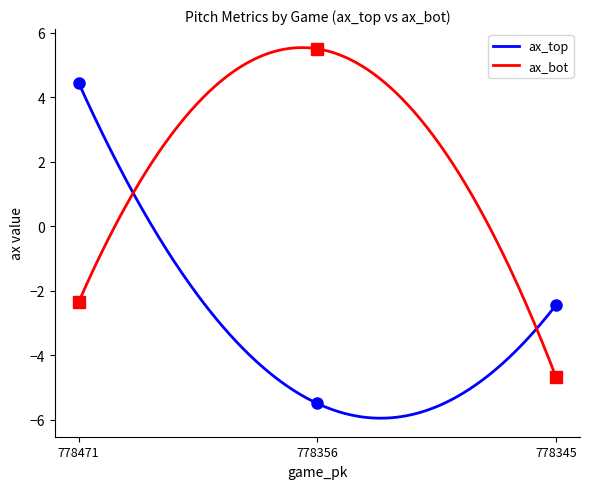

What is the minimum value for ax_top?

-6.0